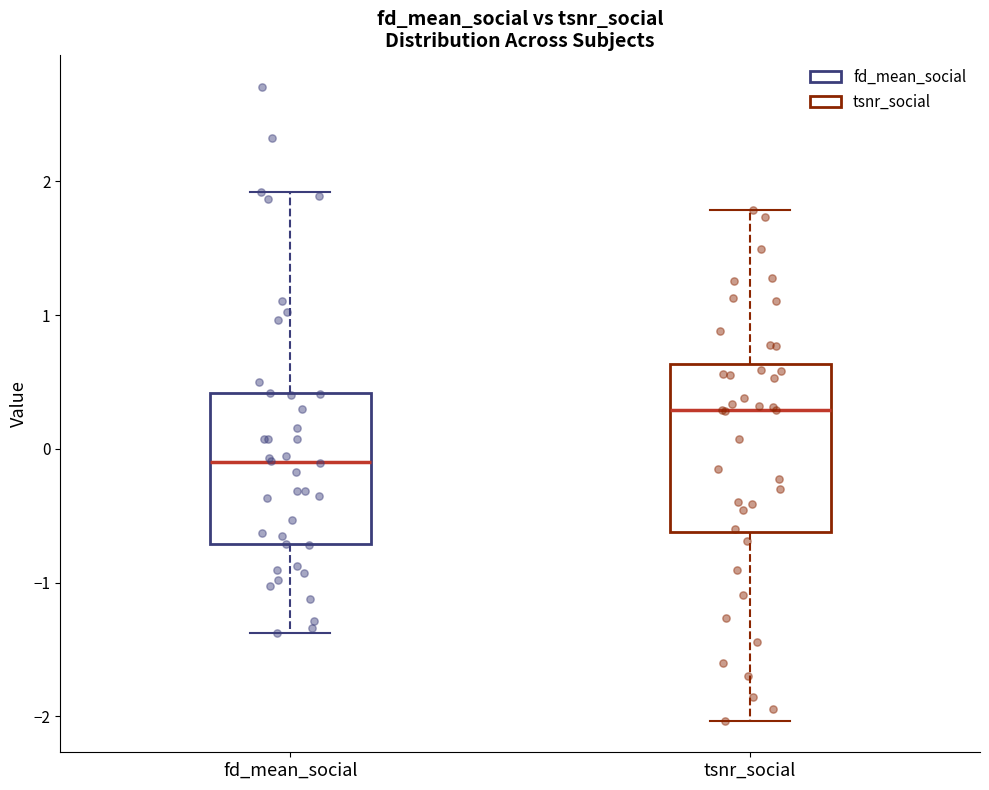

Reading left to right, read every box against the y-axis: the position of its median line, the range the box covers, and the ends of its whiskers. The values are not printed on the chart, so give them approximately, as read against the axis.

fd_mean_social: median -0.1, box -0.7 to 0.4, whiskers -1.4 to 1.9
tsnr_social: median 0.3, box -0.6 to 0.6, whiskers -2.0 to 1.8